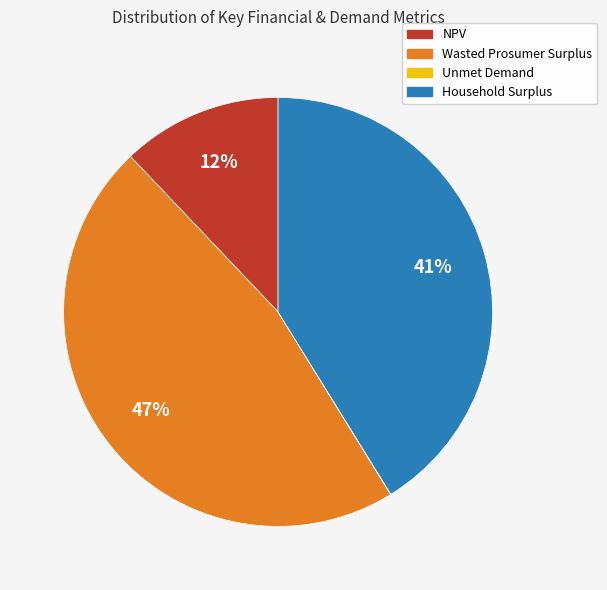

Does any single category account for the majority?

No